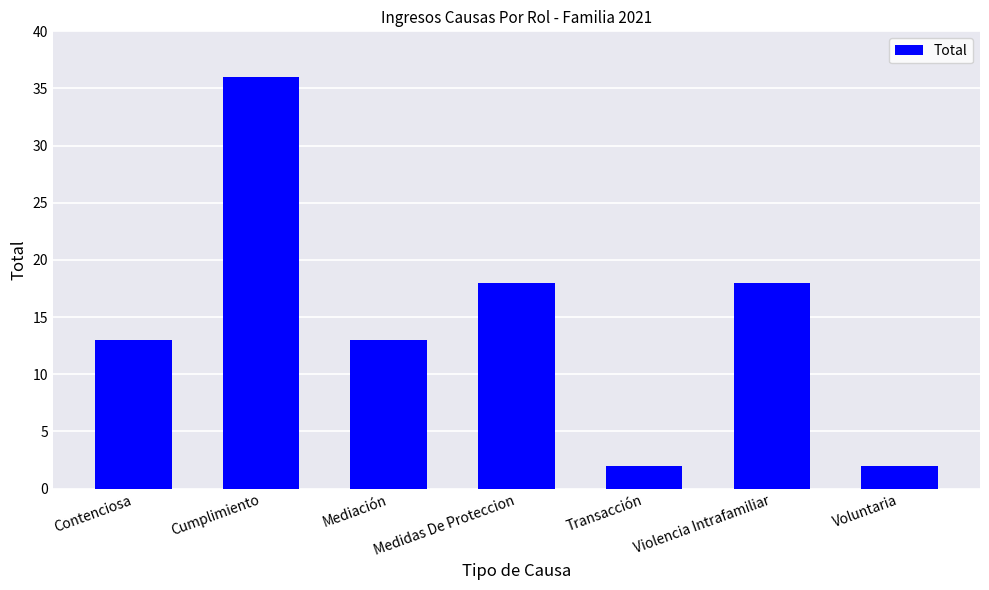

Reading left to right, transcribe all the data shown in this chart.

Contenciosa=13	Cumplimiento=36	Mediación=13	Medidas De Proteccion=18	Transacción=2	Violencia Intrafamiliar=18	Voluntaria=2